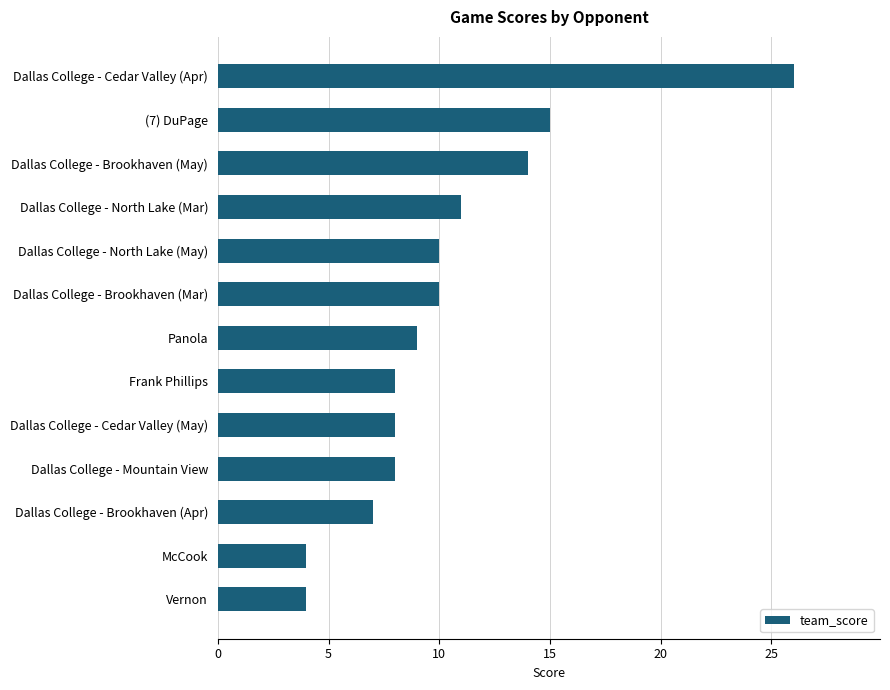

What is the minimum value shown in the chart?

4